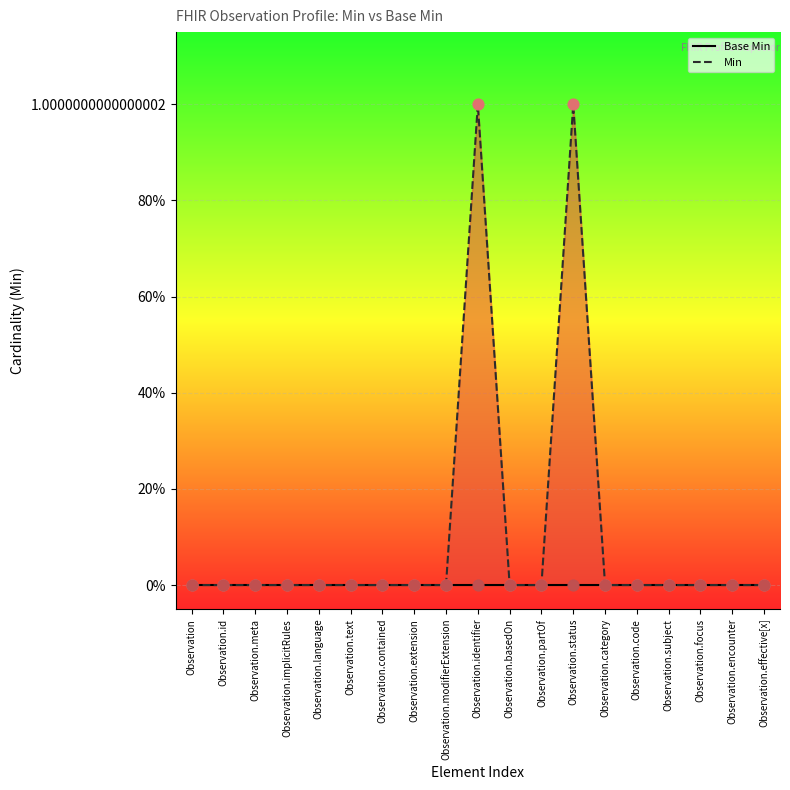

What are all the series names shown in the legend?

Base Min, Min